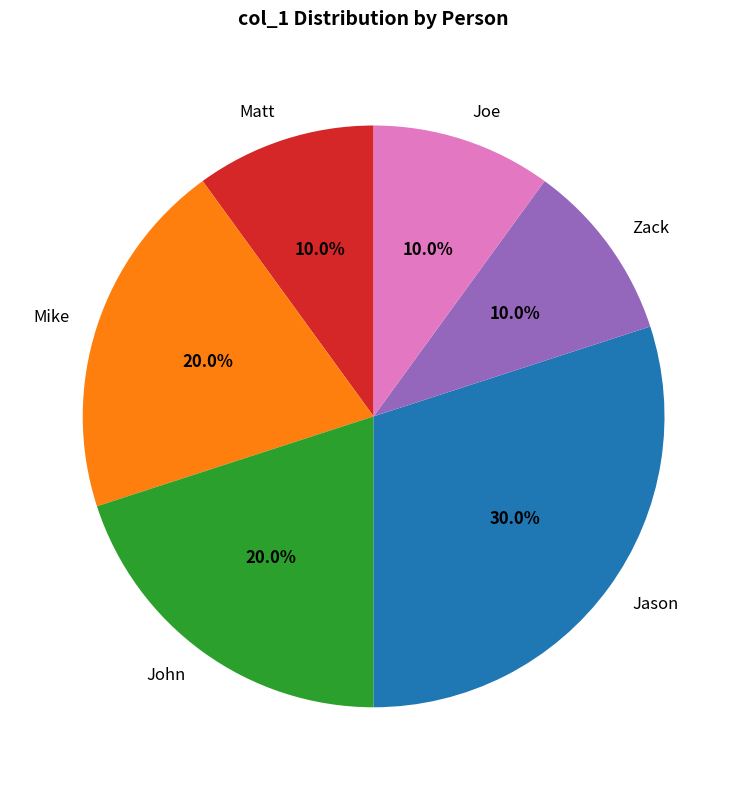

True or false: John accounts for 26% of the total.

False